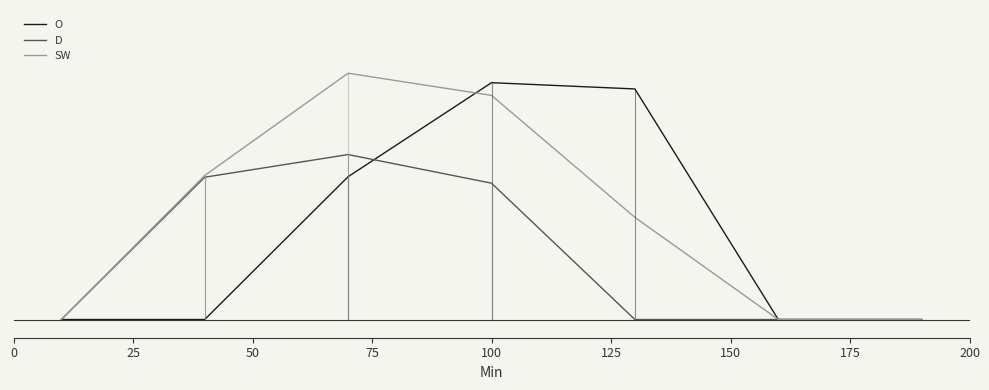

True or false: SW and D cross at least once.

False